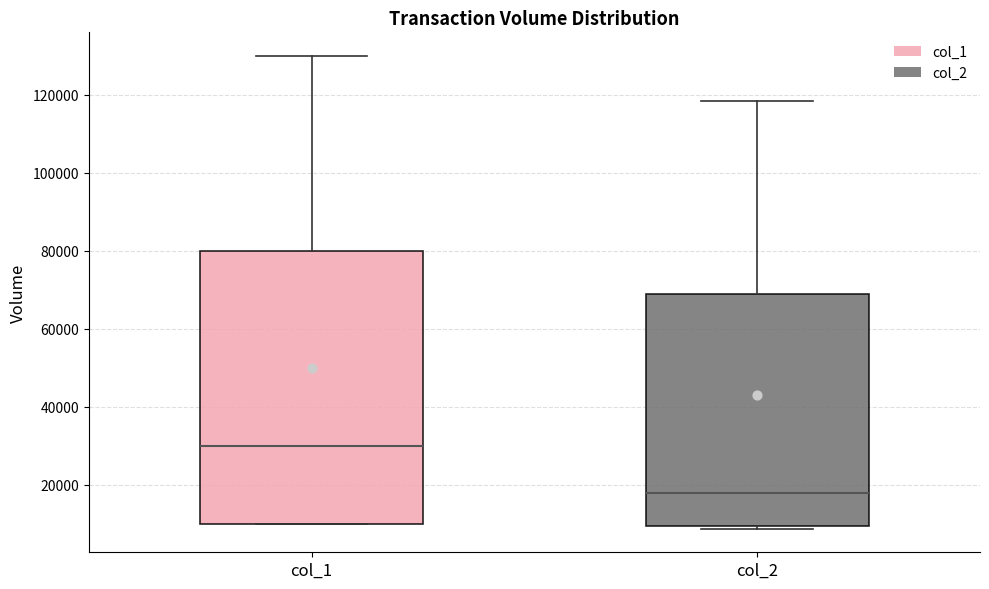

Reading left to right, transcribe this box plot: for each box, give where its median line is, the range the box spans, and where its two whiskers end, as read against the y-axis. The values are not printed on the chart, so give them approximately, as read against the axis.

col_1: median 30000, box 10000 to 80000, whiskers 10000 to 130000
col_2: median 18000, box 10000 to 70000, whiskers 8000 to 118000